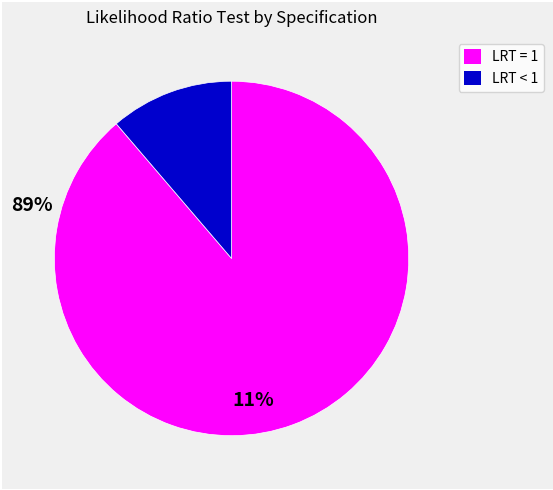

How many slices are in this pie chart?

2